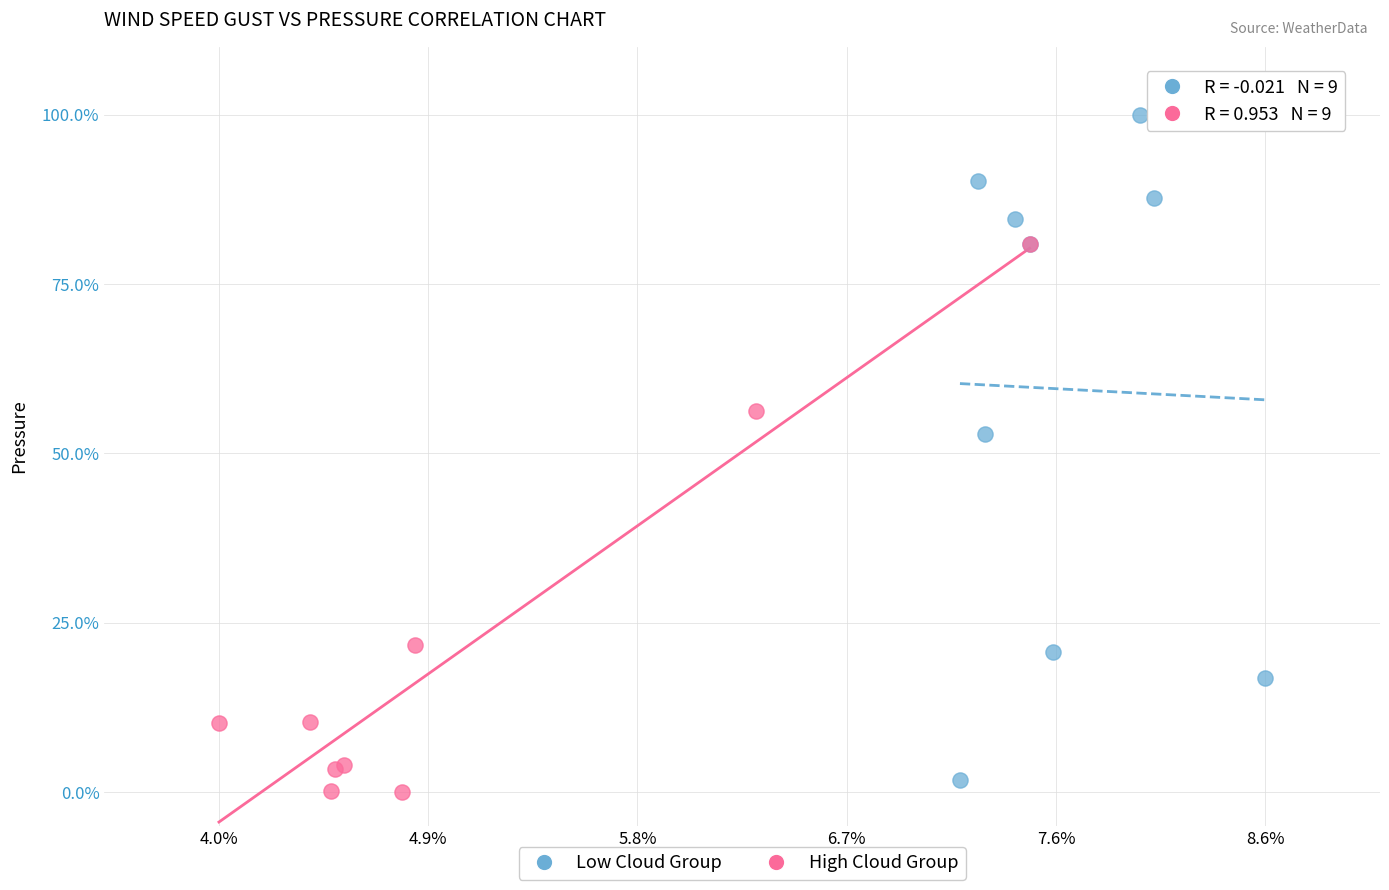

Which series reaches the maximum Y coordinate?

Low Cloud Group